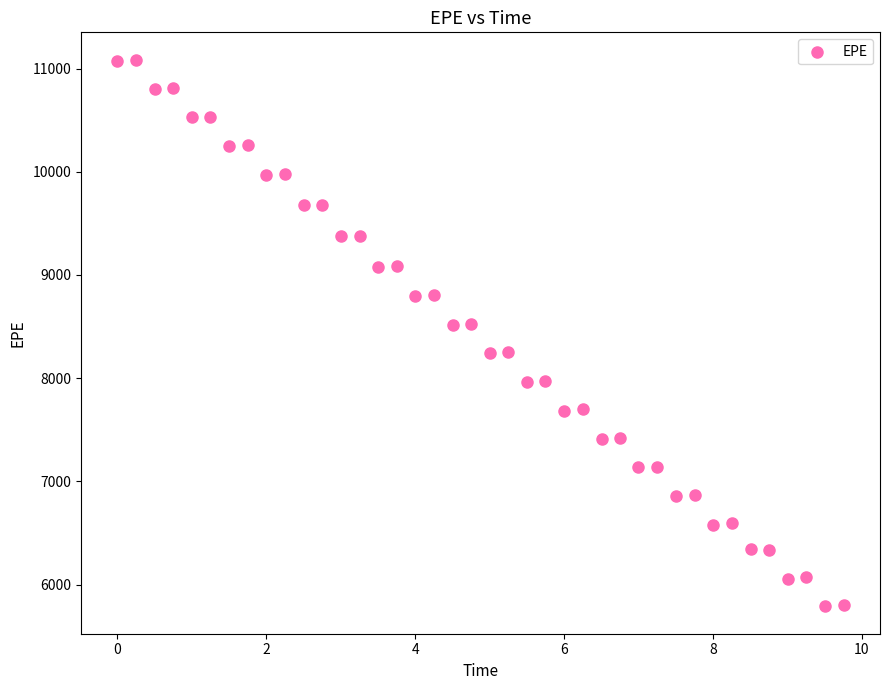

What is the range of Y values (max minus min)?

5297.1